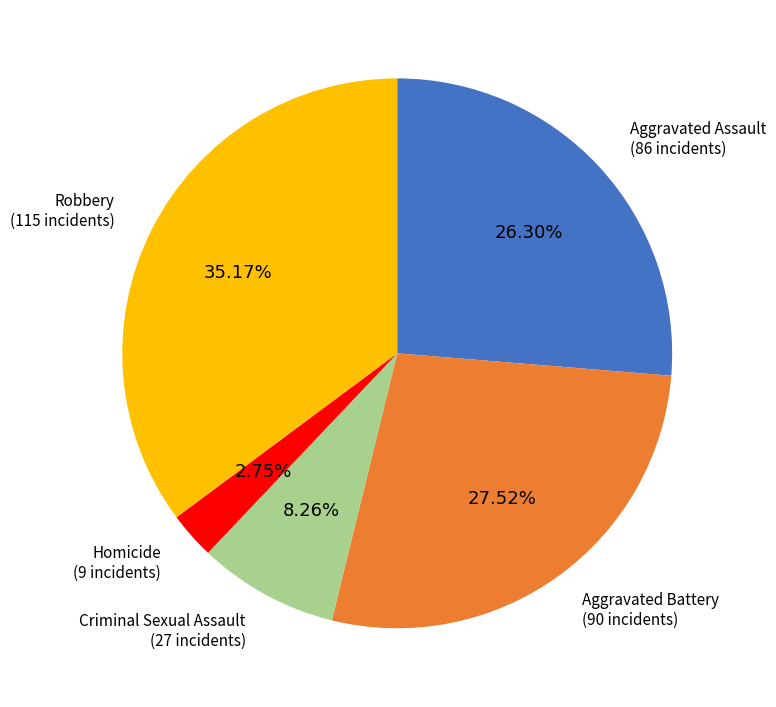

Is there any slice that represents more than half of the pie?

No